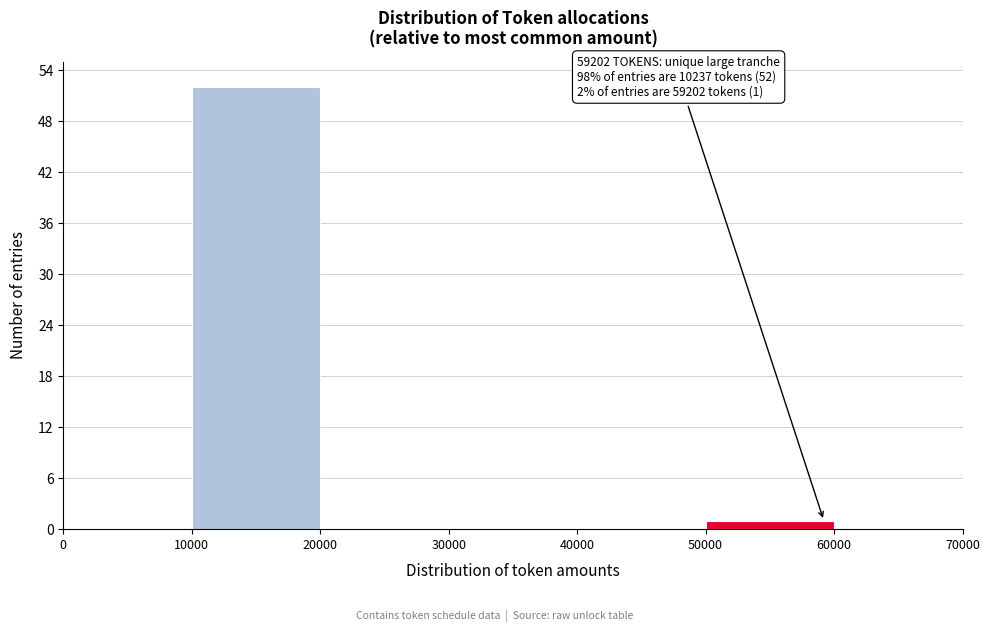

Which range on the x-axis has the tallest bar?

10000 to 20000